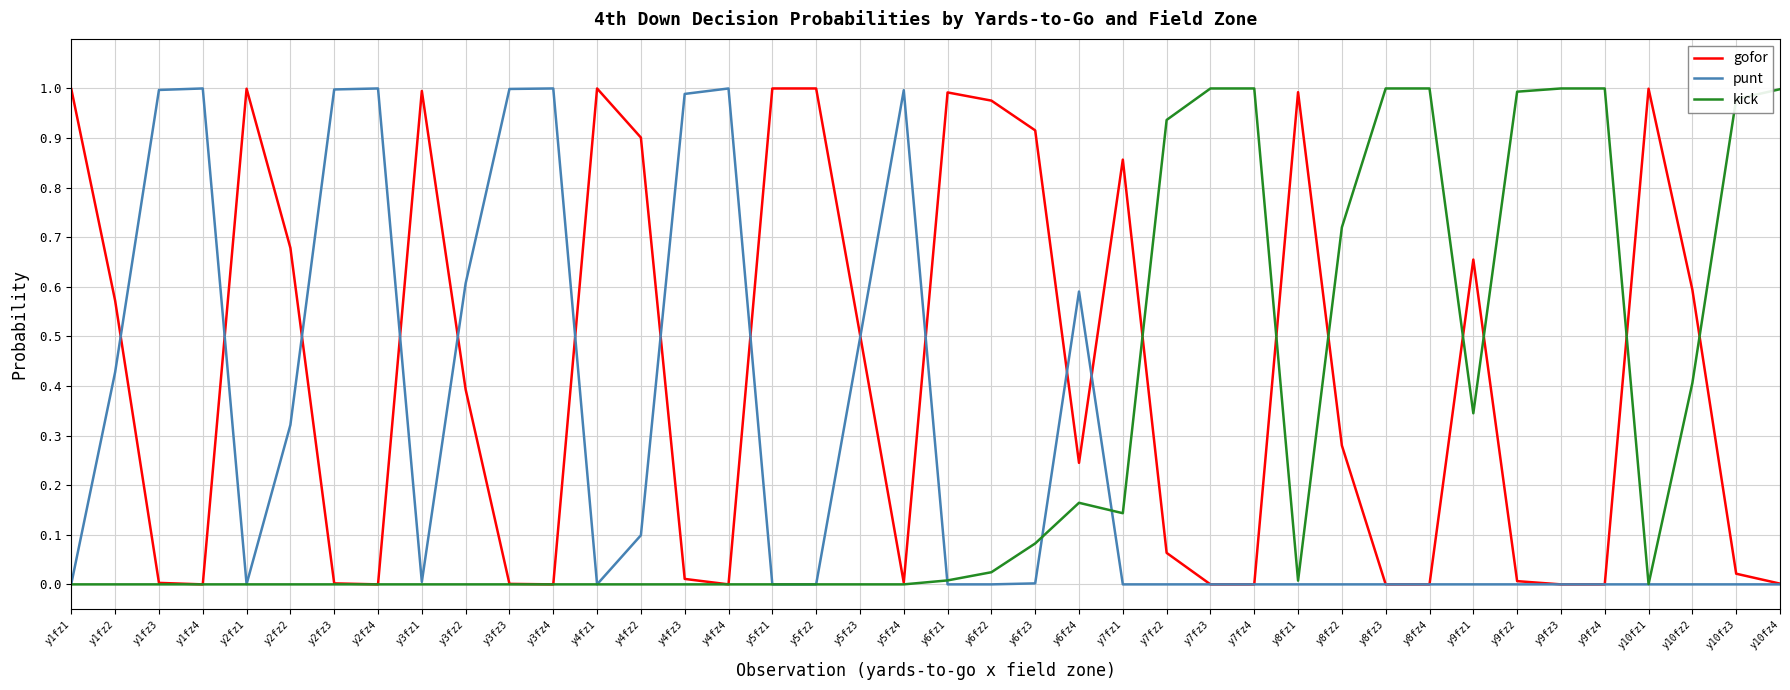

True or false: gofor has a value of 1.0 at y6fz2.

True